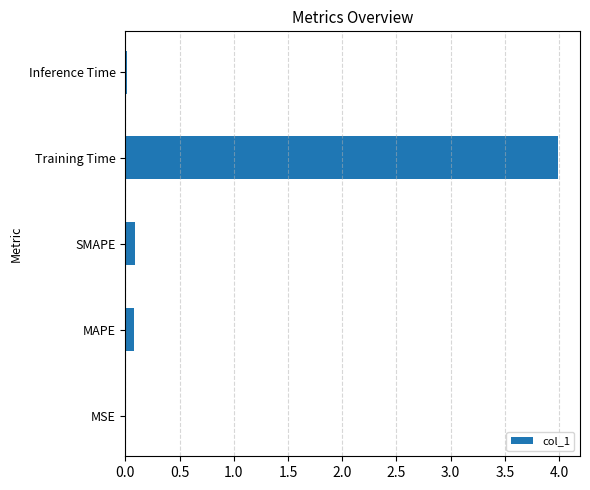

Which has a higher value, MSE or SMAPE?

SMAPE